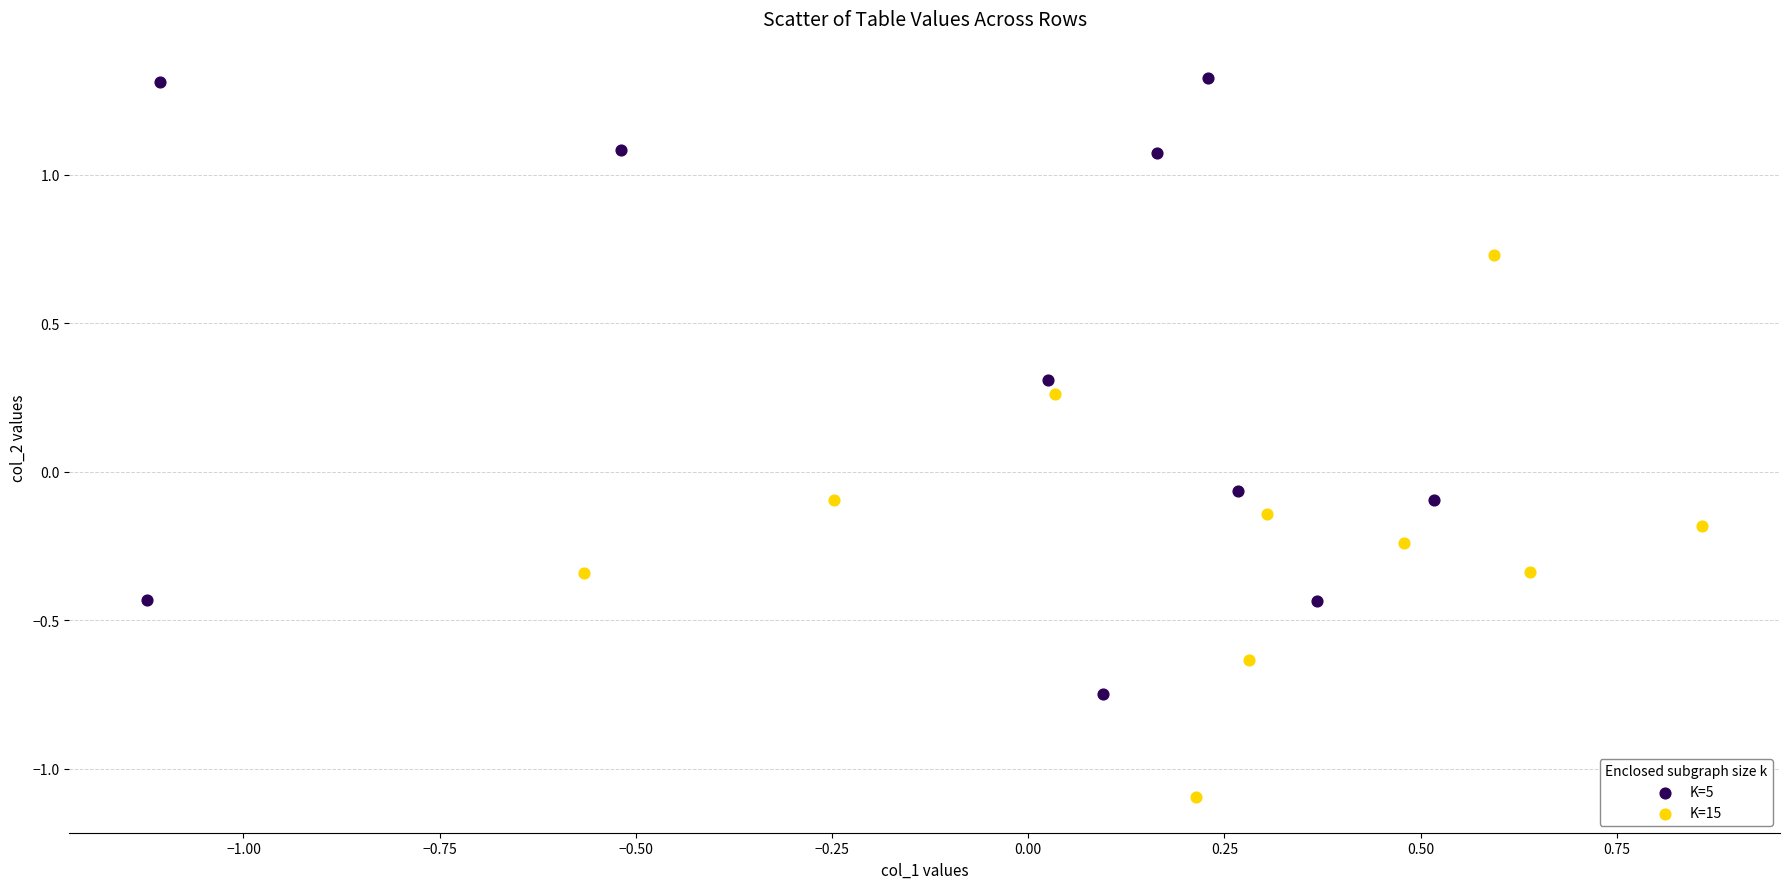

Which series reaches the maximum Y coordinate?

K=5